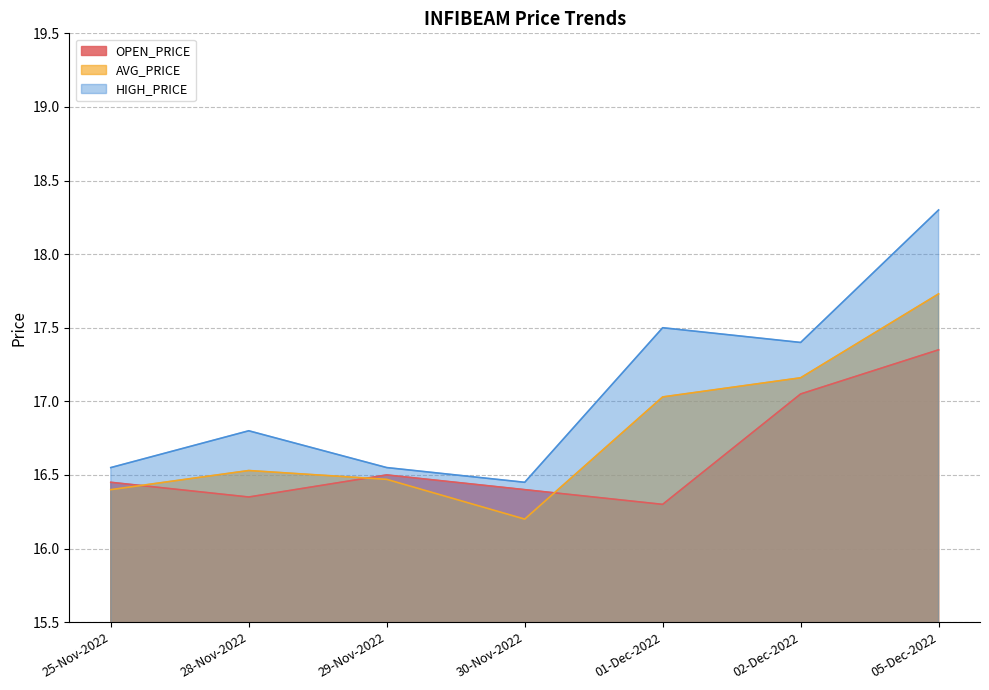

Is it true that OPEN_PRICE equals 16.4 at 30-Nov-2022?

True